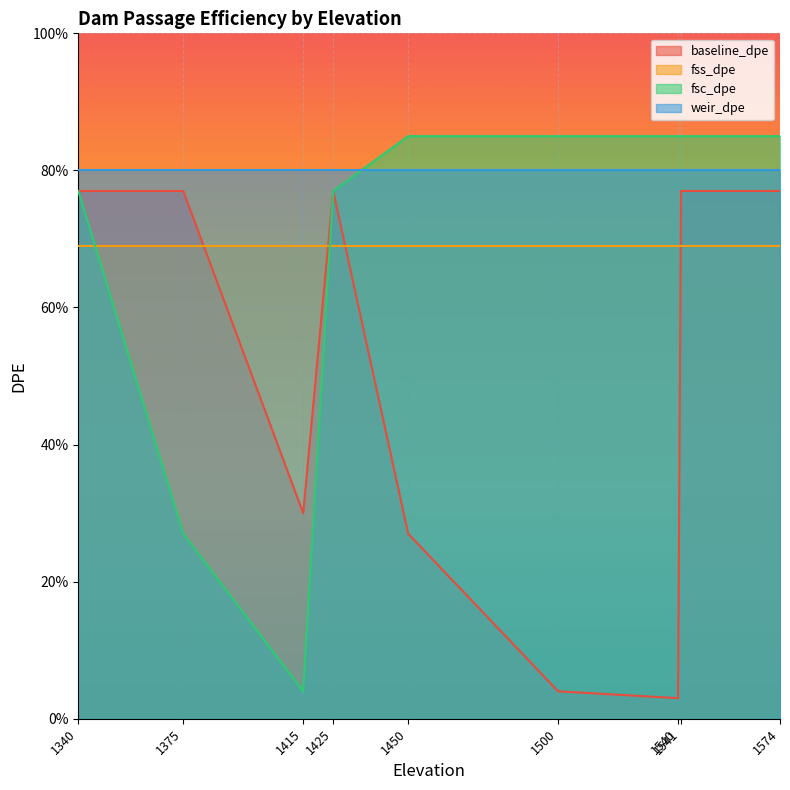

At which category is the sum across all series the highest?

1541